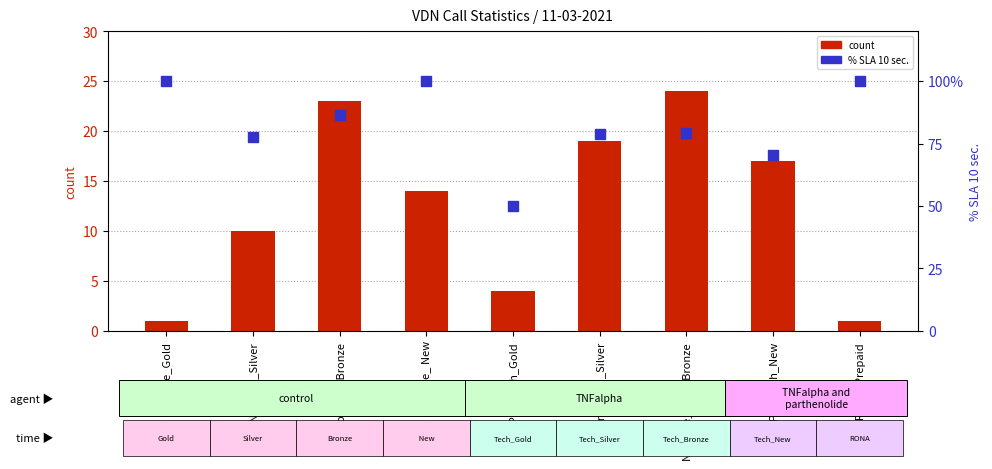

What are all the series names shown in the legend?

count, % SLA 10 sec.